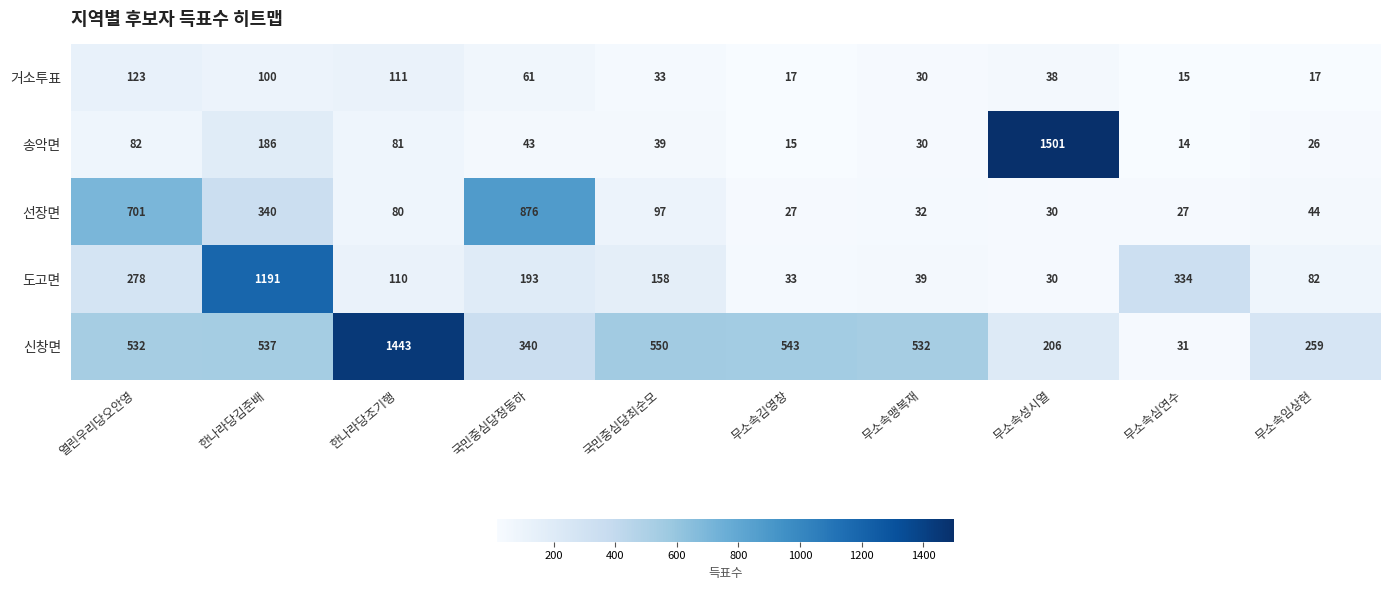

Is it true that 거소투표 equals 17 at 무소속임상현?

True